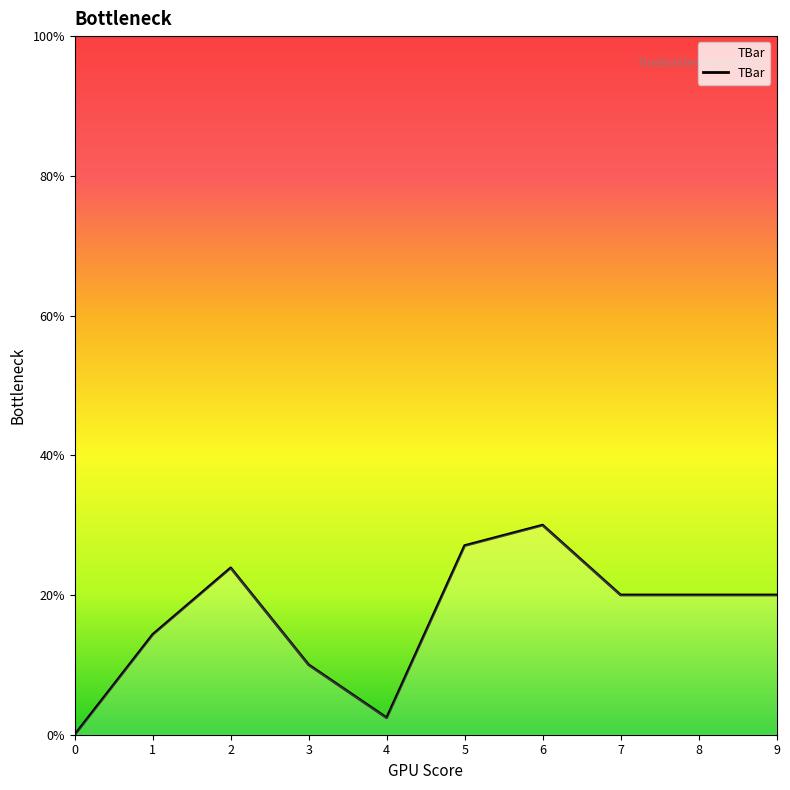

What is the sum of the values at 0 and 8?

20.0